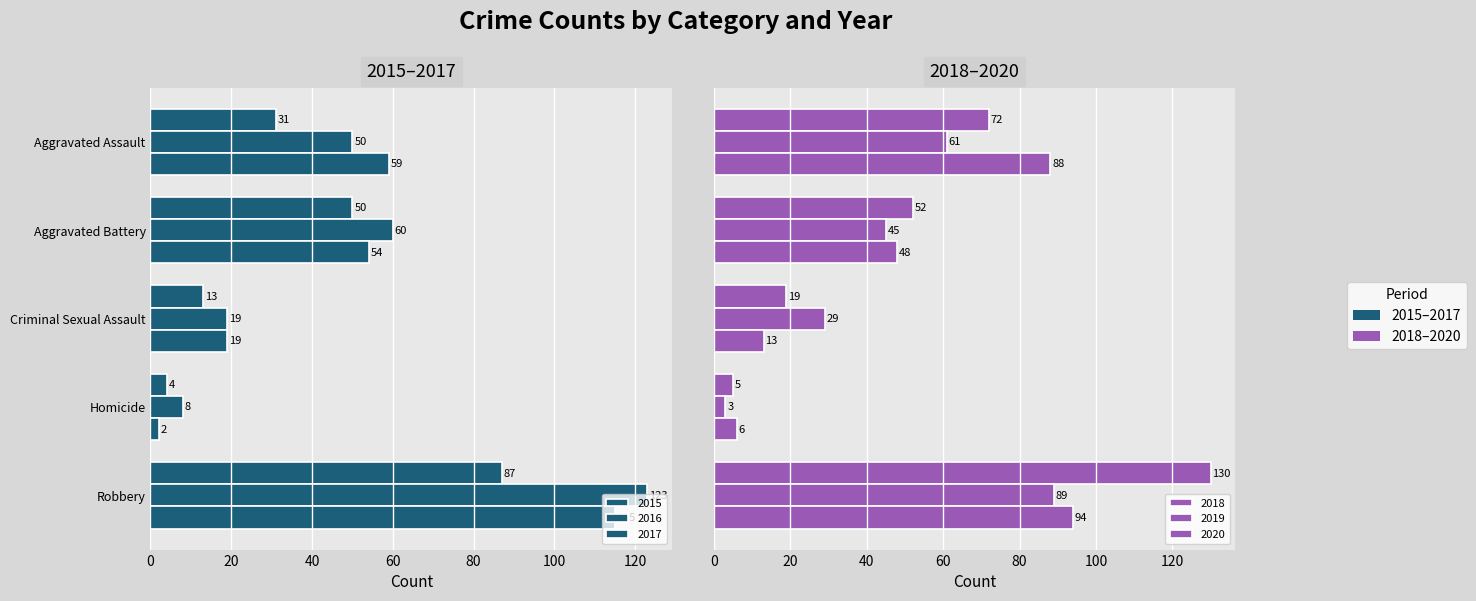

What is the smallest value displayed?

2